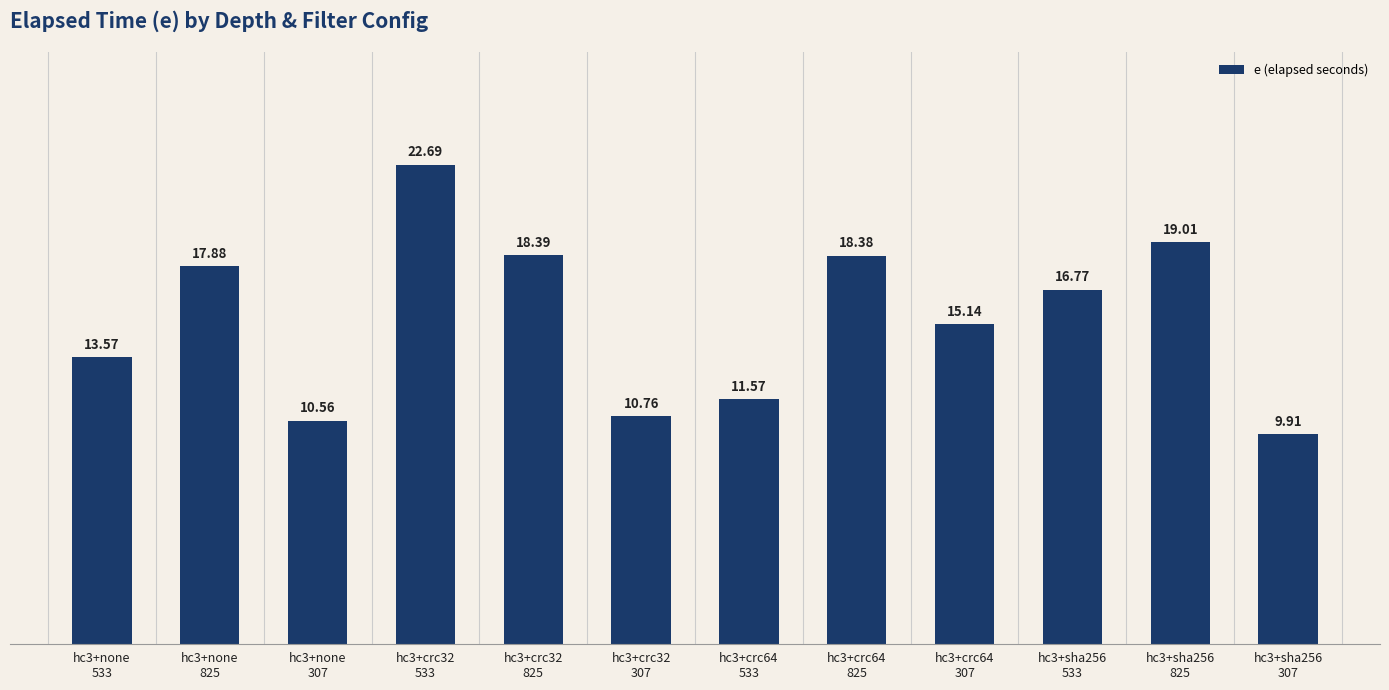

List the labels in order of value, largest first.

hc3+crc32
533, hc3+sha256
825, hc3+crc32
825, hc3+crc64
825, hc3+none
825, hc3+sha256
533, hc3+crc64
307, hc3+none
533, hc3+crc64
533, hc3+crc32
307, hc3+none
307, hc3+sha256
307